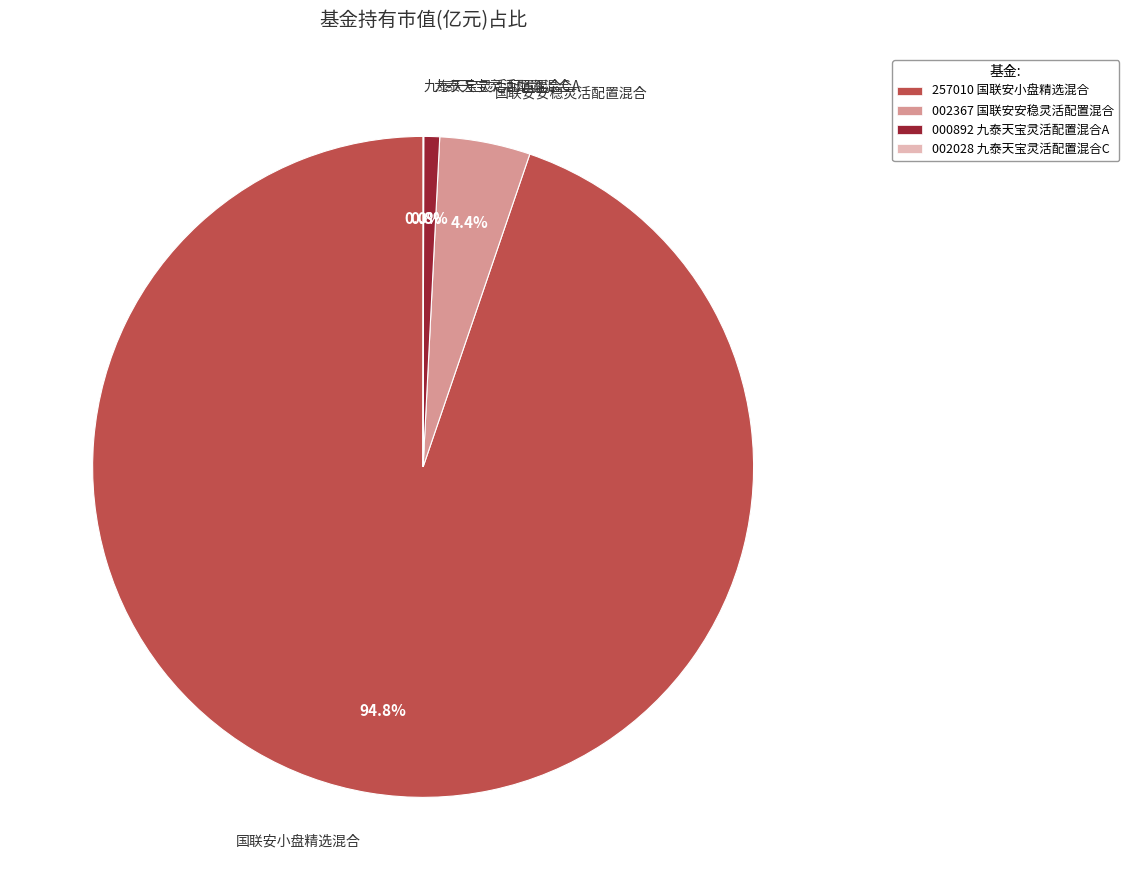

Combined, do 257010 国联安小盘精选混合 and 002367 国联安安稳灵活配置混合 account for over 50%?

Yes